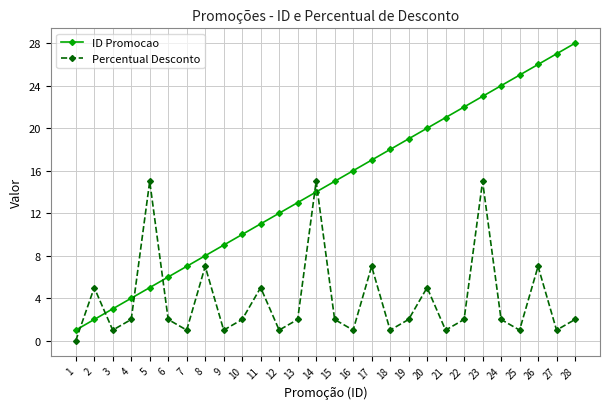

What is the sum of all ID Promocao values?

406